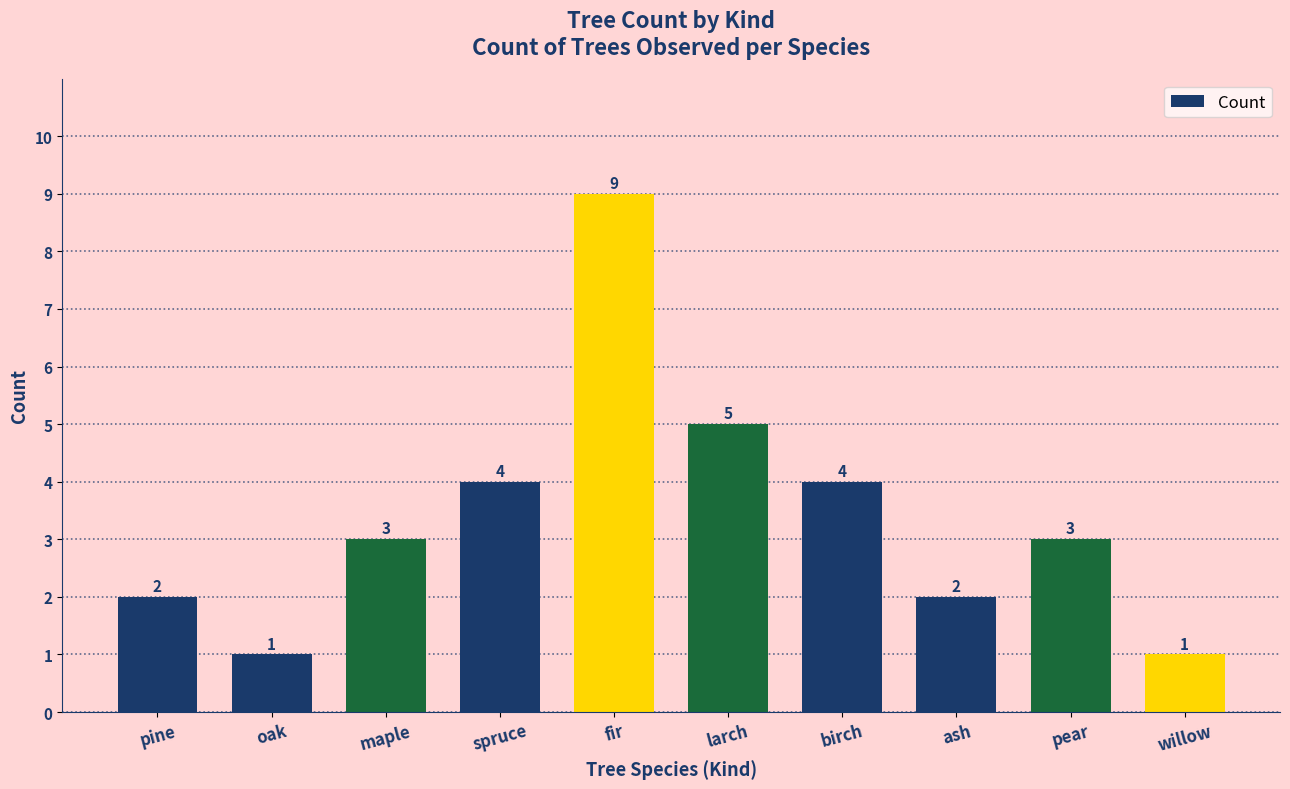

What is the difference between the second highest and second lowest values?

4